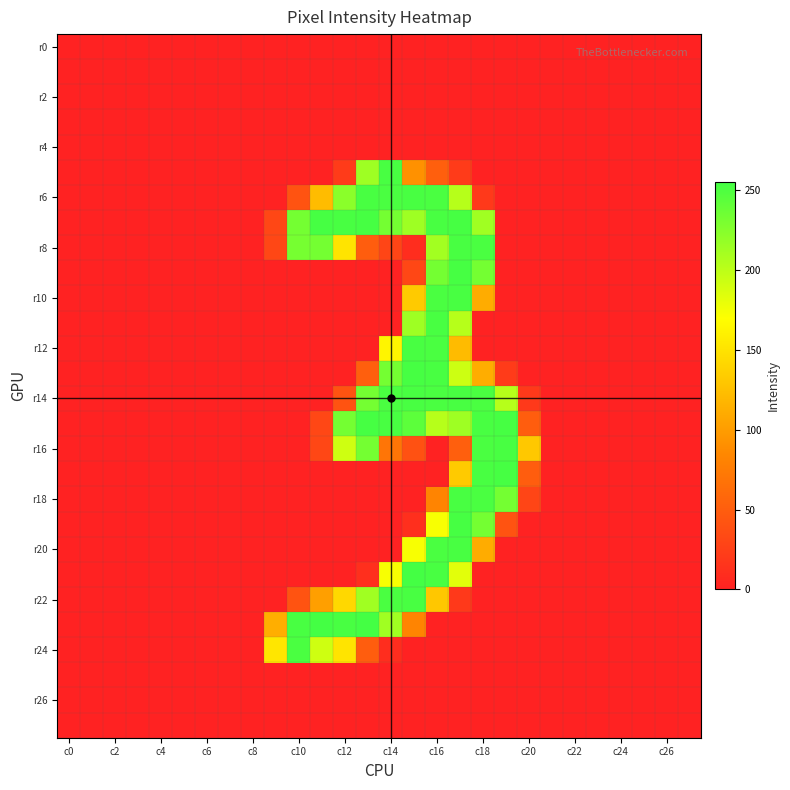

How many categories are shown in the chart?

28